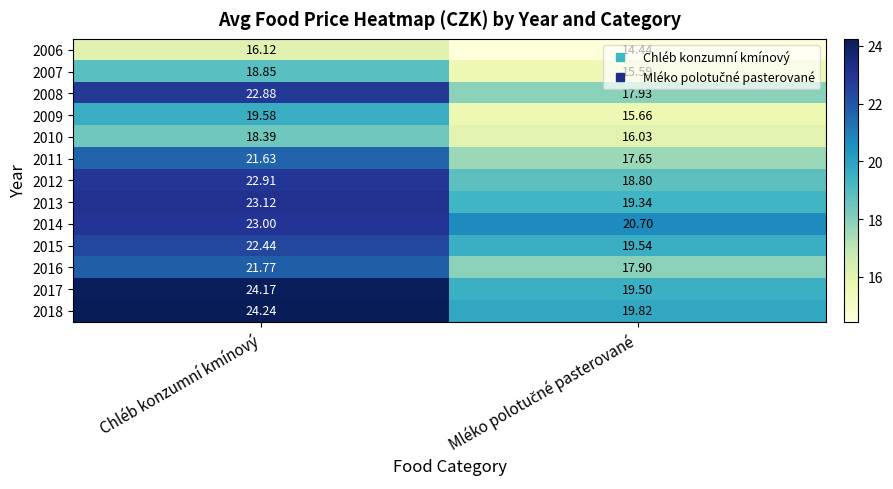

Where does the 2008 series first go above 22?

Chléb konzumní kmínový